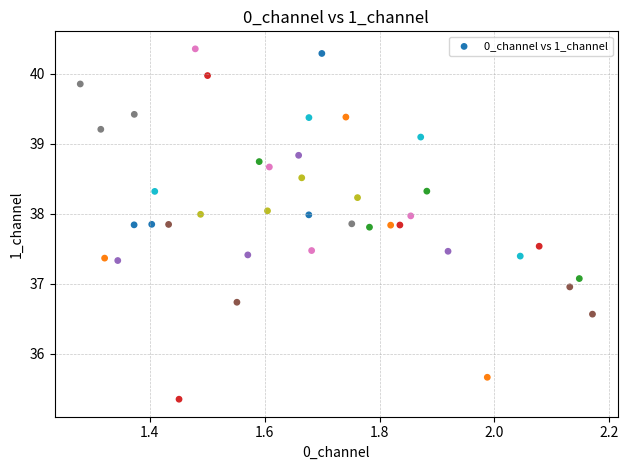

What is the range of X values (max minus min)?

0.9